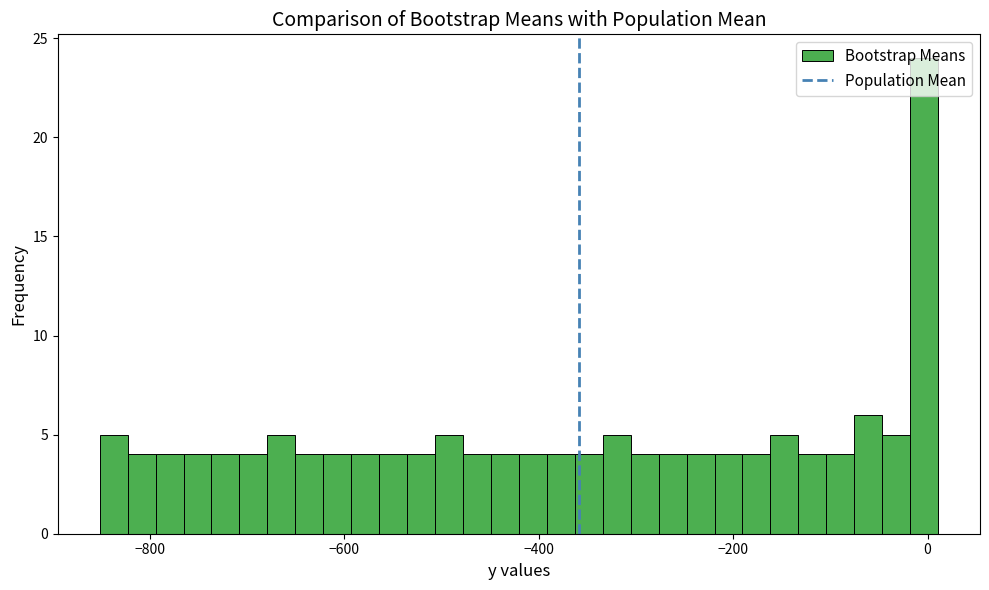

Around what value on the x-axis is the tallest bar? Give the approximate position of its centre, as read against the axis.

0